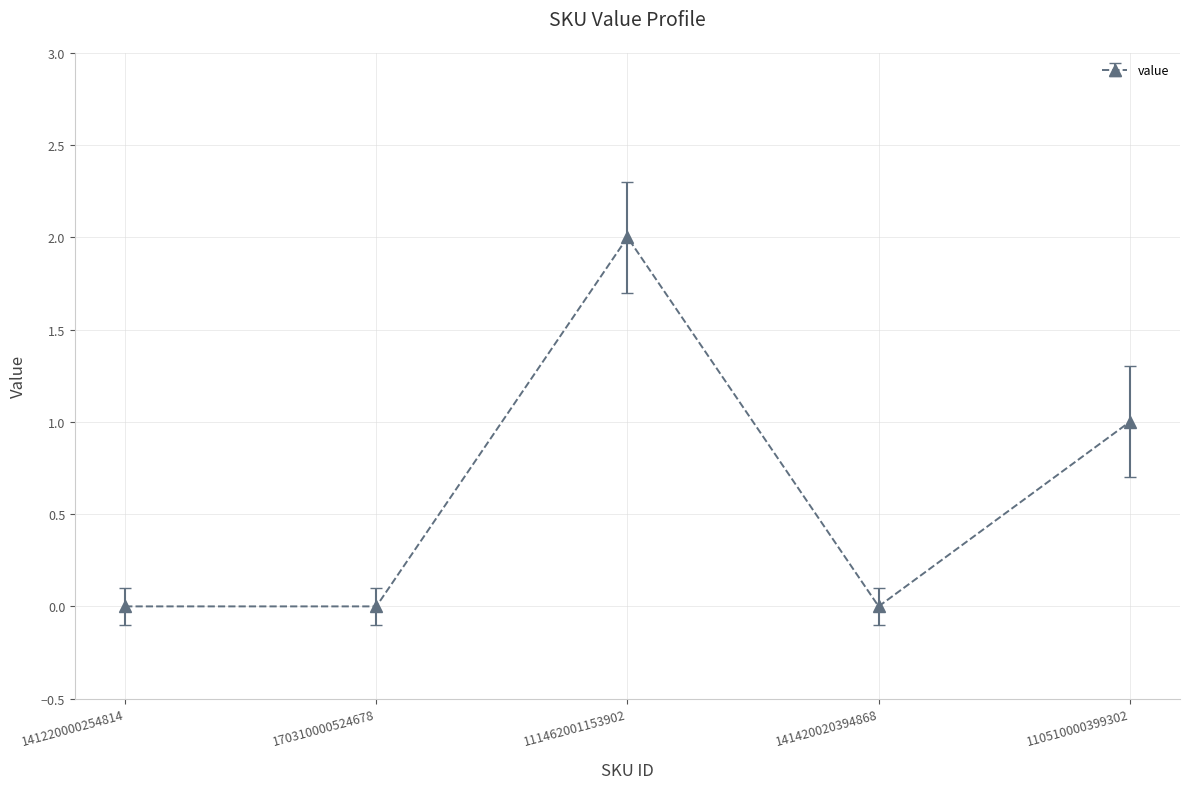

What is the change in value from 141220000254814 to 110510000399302?

+1